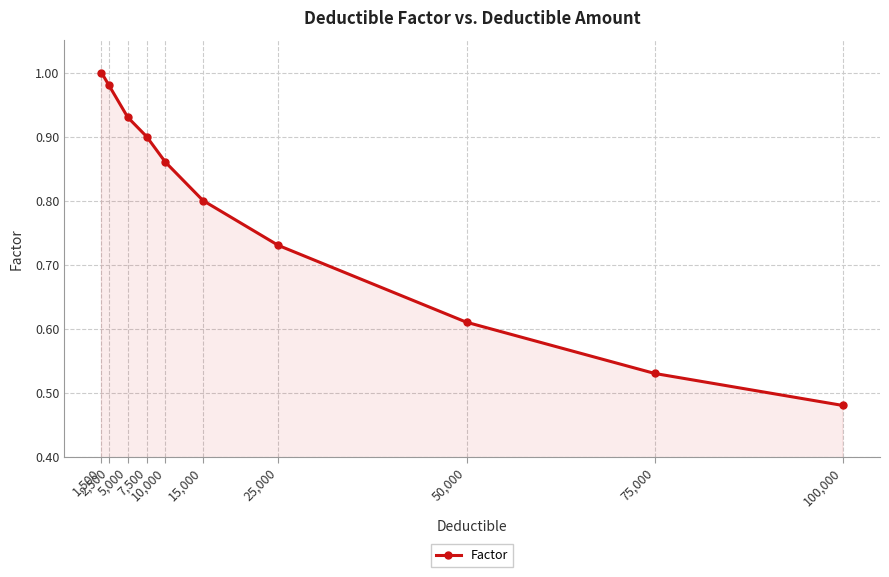

Does the chart have visible grid lines?

Yes